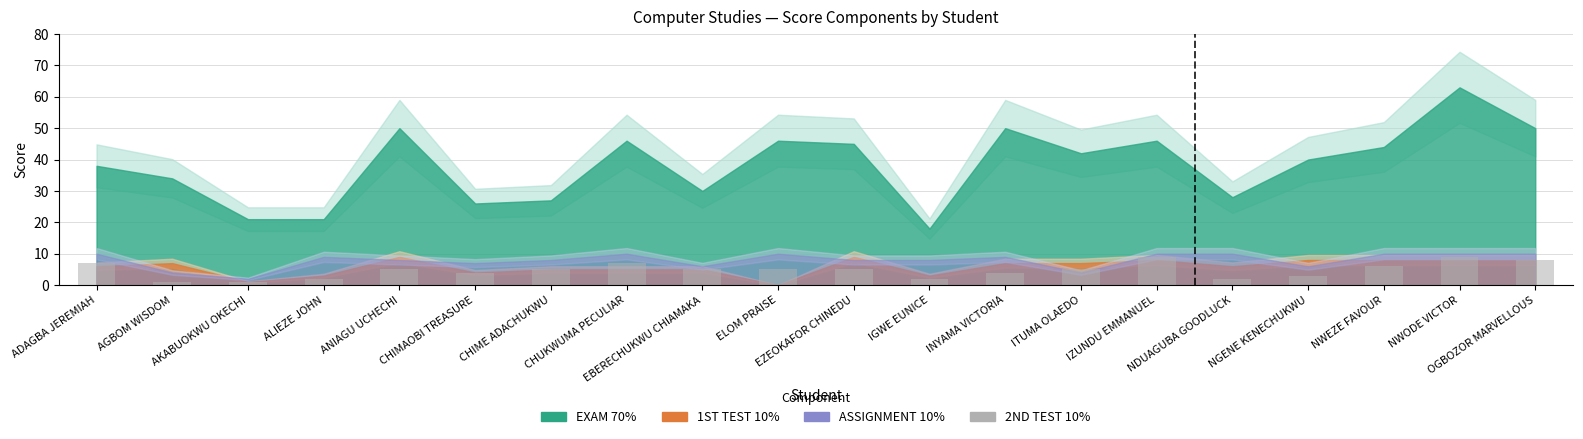

The chart shows a value of 2 at ELOM PRAISE. True or false?

False